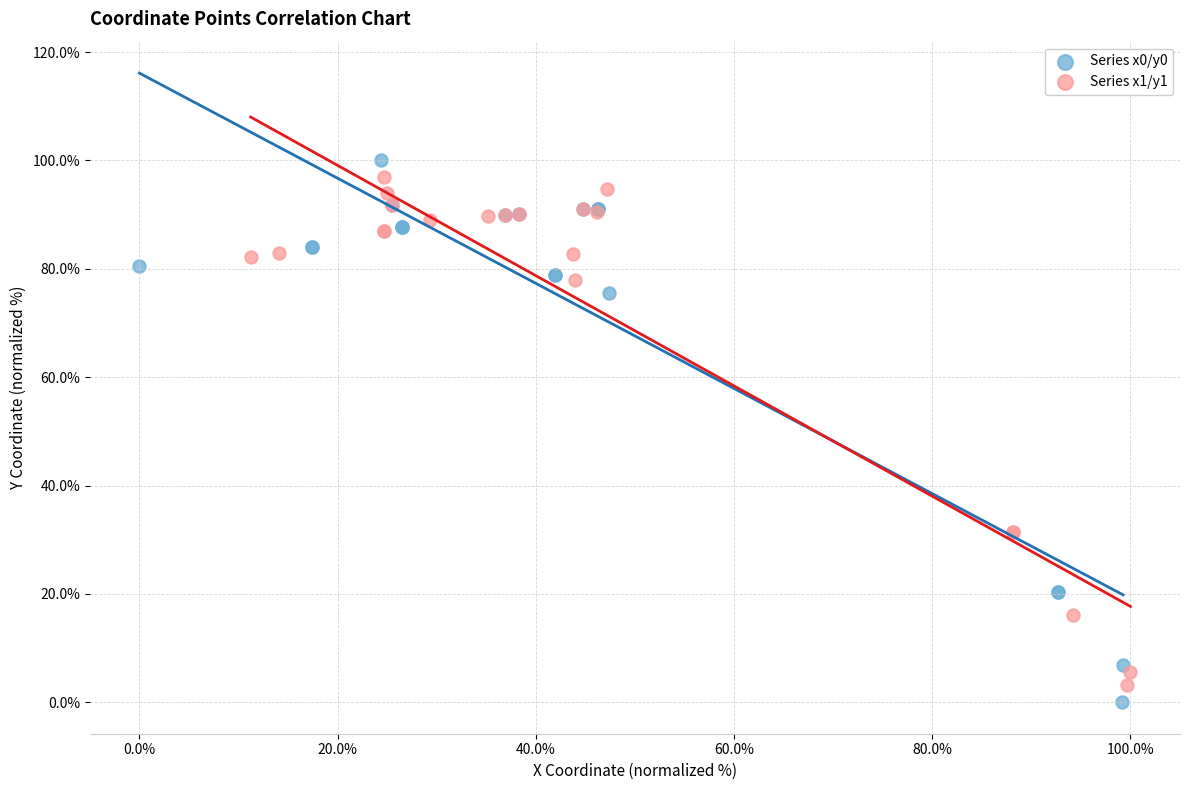

Which series reaches the maximum Y coordinate?

Series x0/y0